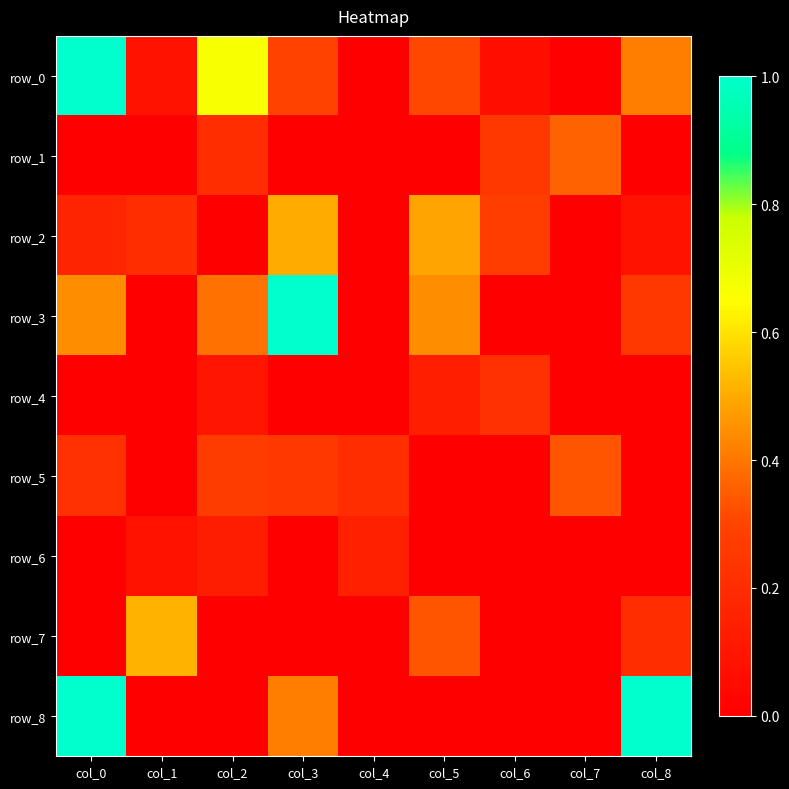

Which has a higher value, col_2 or col_7?

col_2